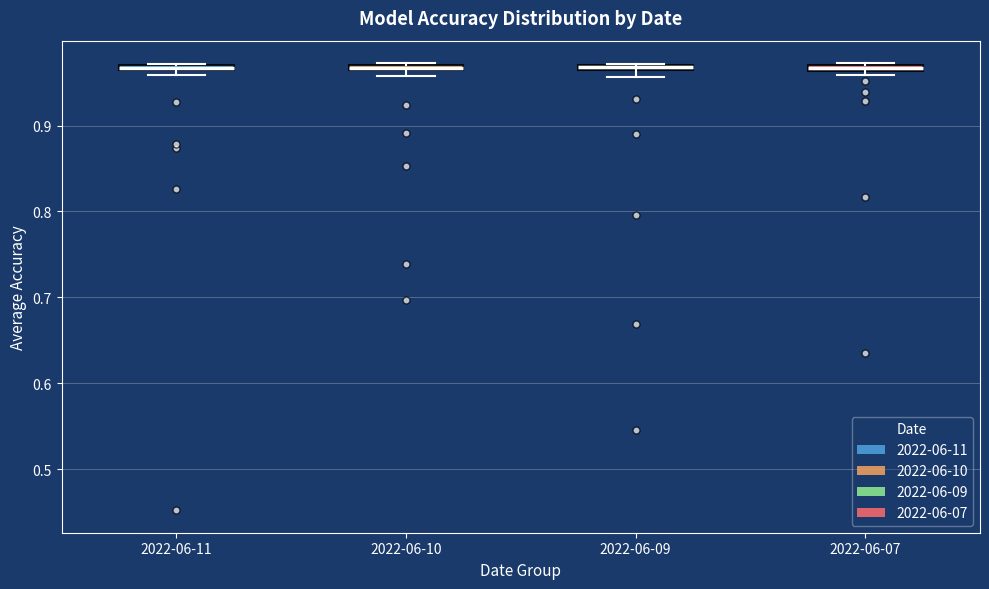

Where is the lower edge of the box for 2022-06-10 on the y-axis? The values are not printed on the chart, so give them approximately, as read against the axis.

0.96